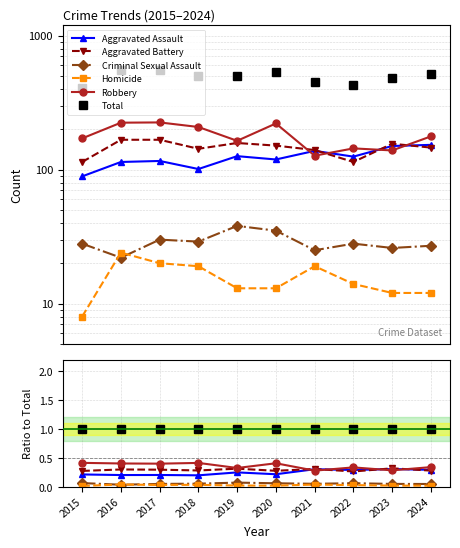

Count the number of data series in this chart.

6